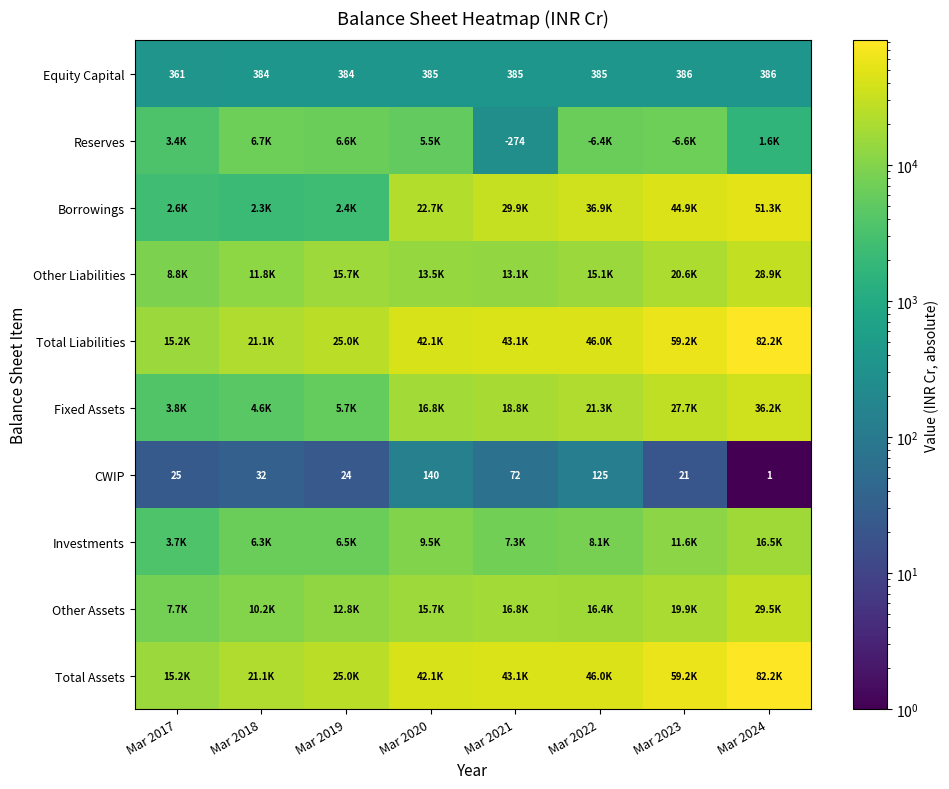

What is the sum of the CWIP values at Mar 2019 and Mar 2018?

56